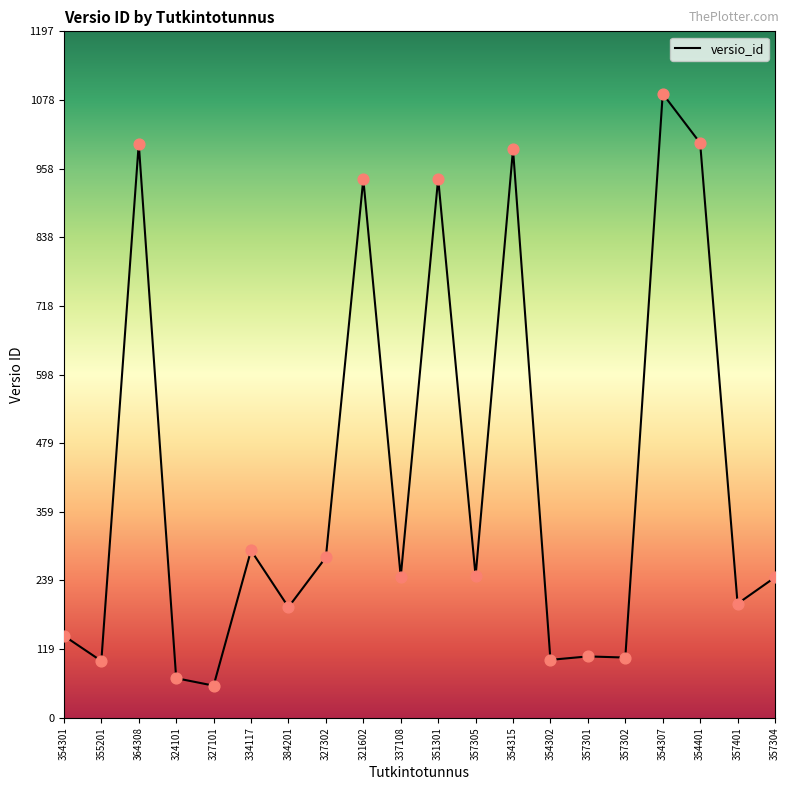

What is the ratio of the value at 354302 to the value at 327302?

0.4